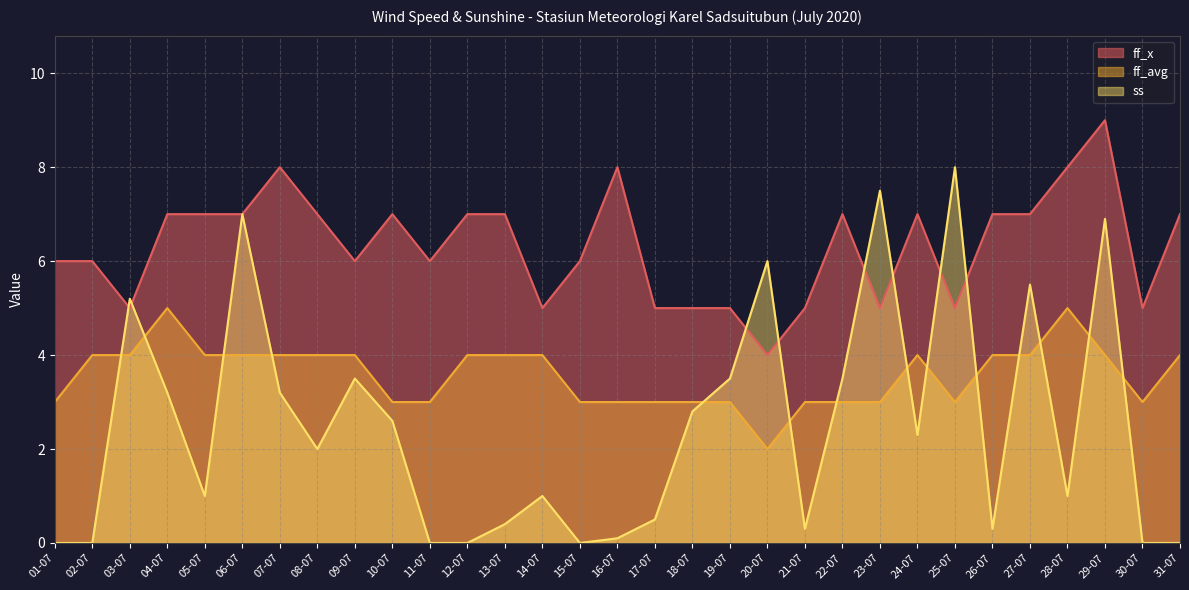

What is the spread (max minus min) of values at 25-07?

5.0